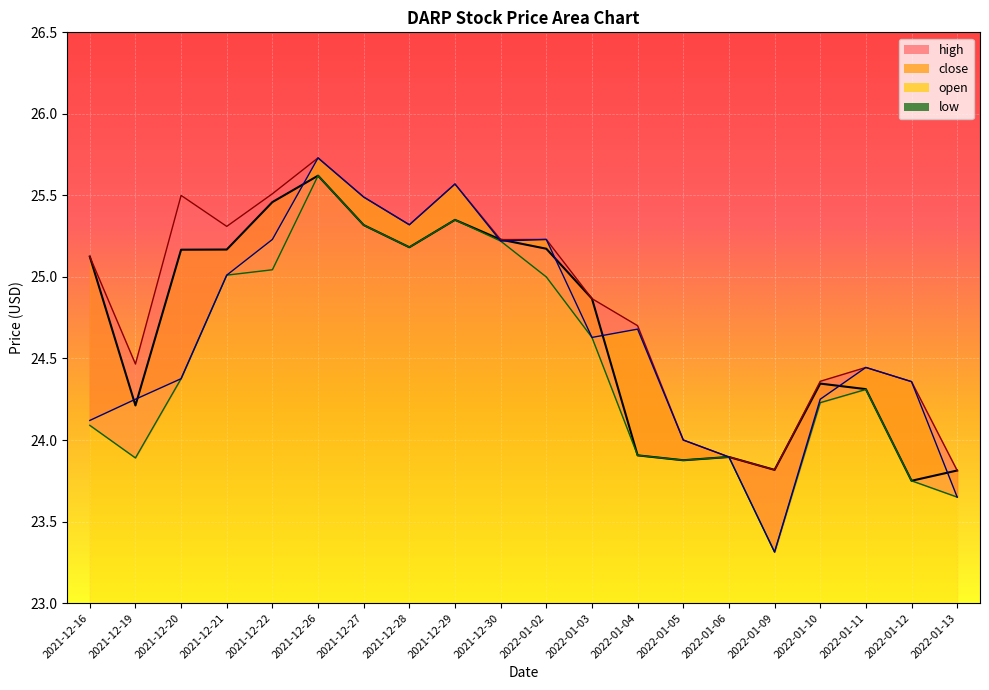

Reading left to right, extract all data points from this chart.

close: 25.1	24.2	25.2	25.2	25.5	25.6	25.3	25.2	25.4	25.2	25.2	24.9	23.9	23.9	23.9	23.8	24.3	24.3	23.8	23.8
high: 25.1	24.5	25.5	25.3	25.5	25.7	25.5	25.3	25.6	25.2	25.2	24.9	24.7	24.0	23.9	23.8	24.4	24.4	24.4	23.8
low: 24.1	23.9	24.4	25.0	25.0	25.6	25.3	25.2	25.4	25.2	25.0	24.6	23.9	23.9	23.9	23.3	24.2	24.3	23.8	23.6
open: 24.1	24.2	24.4	25.0	25.2	25.7	25.5	25.3	25.6	25.2	25.2	24.6	24.7	24.0	23.9	23.3	24.2	24.4	24.4	23.6